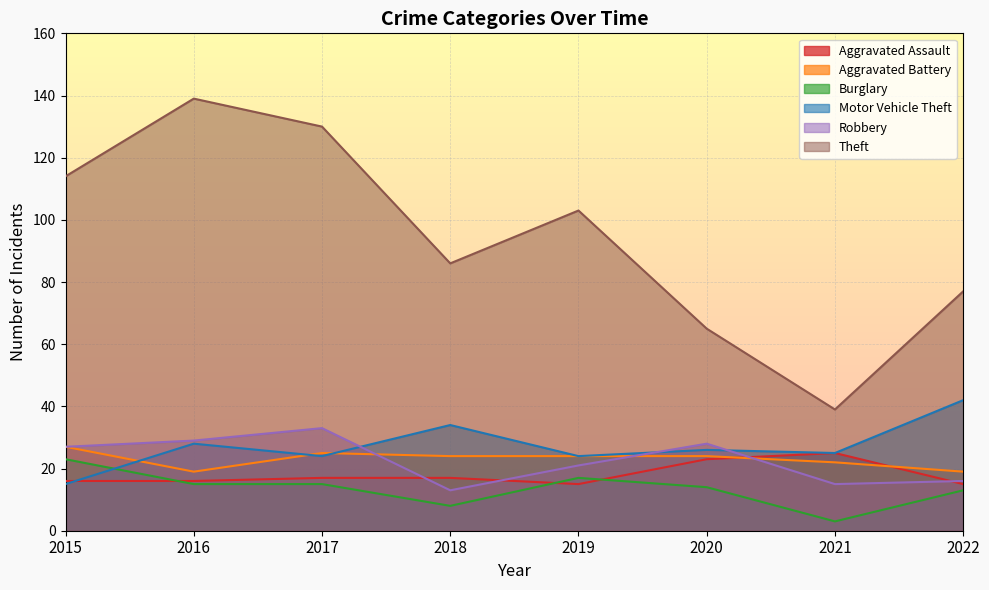

List the labels in order of Aggravated Battery value, smallest first.

2016, 2022, 2021, 2018, 2019, 2020, 2017, 2015